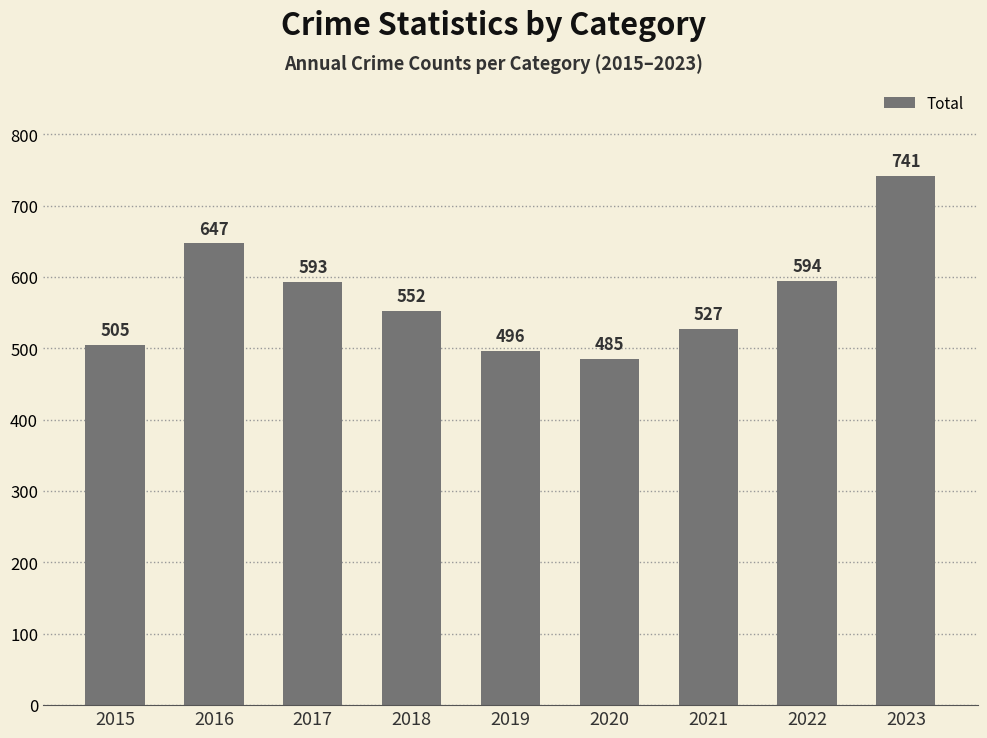

True or false: the data shows 686 at 2021.

False